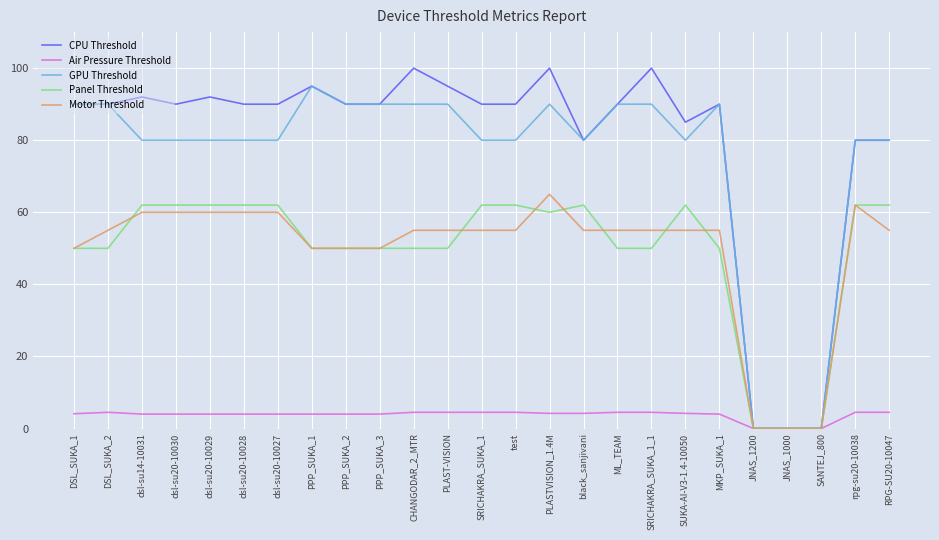

Which series has the largest range (max minus min)?

CPU Threshold